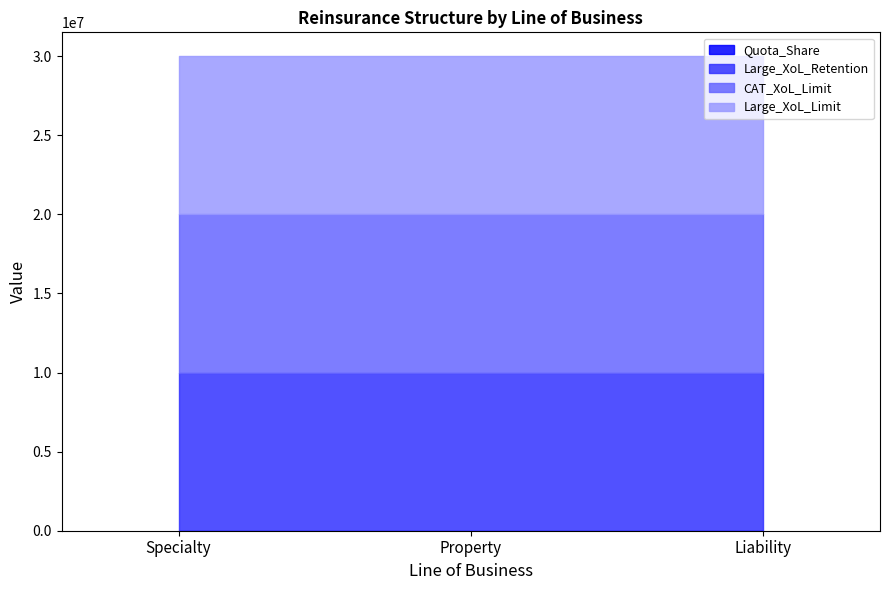

What are all the series names shown in the legend?

Quota_Share, Large_XoL_Retention, CAT_XoL_Limit, Large_XoL_Limit